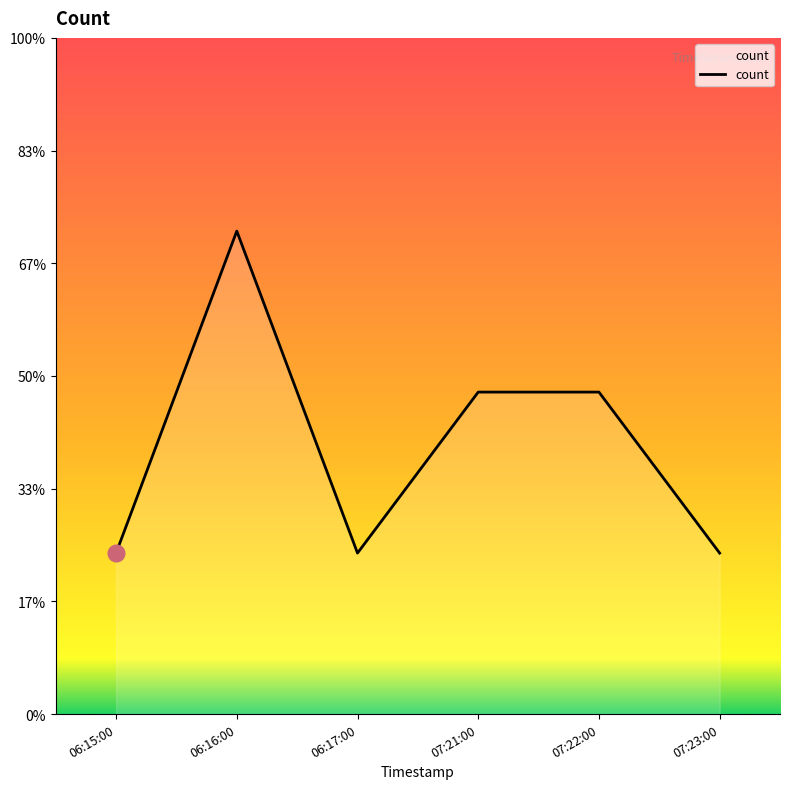

Where is the first local maximum?

06:16:00